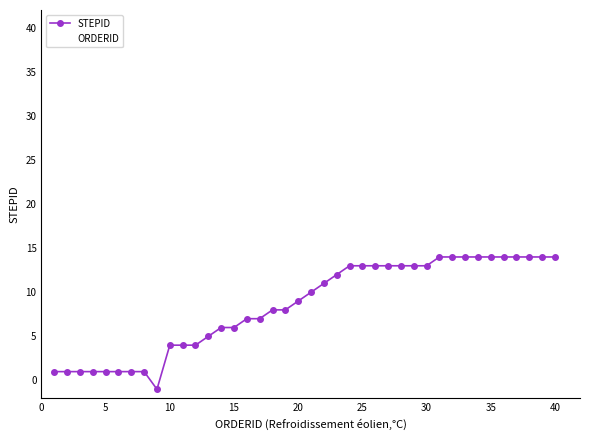

Which series has the largest range (max minus min)?

ORDERID